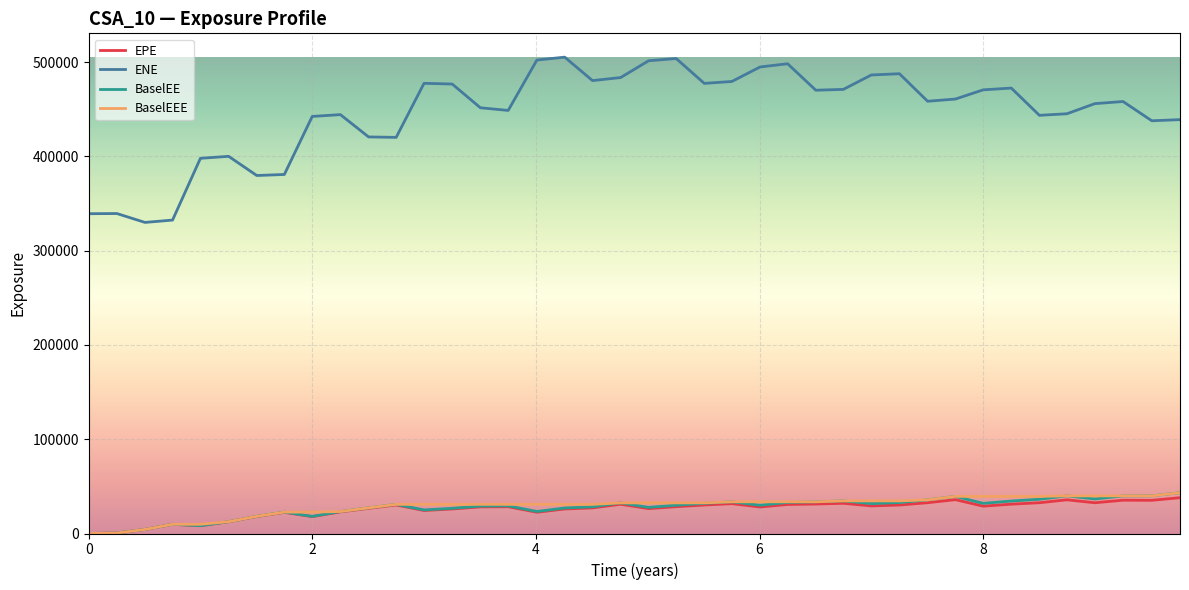

Which series has the widest spread of values?

ENE